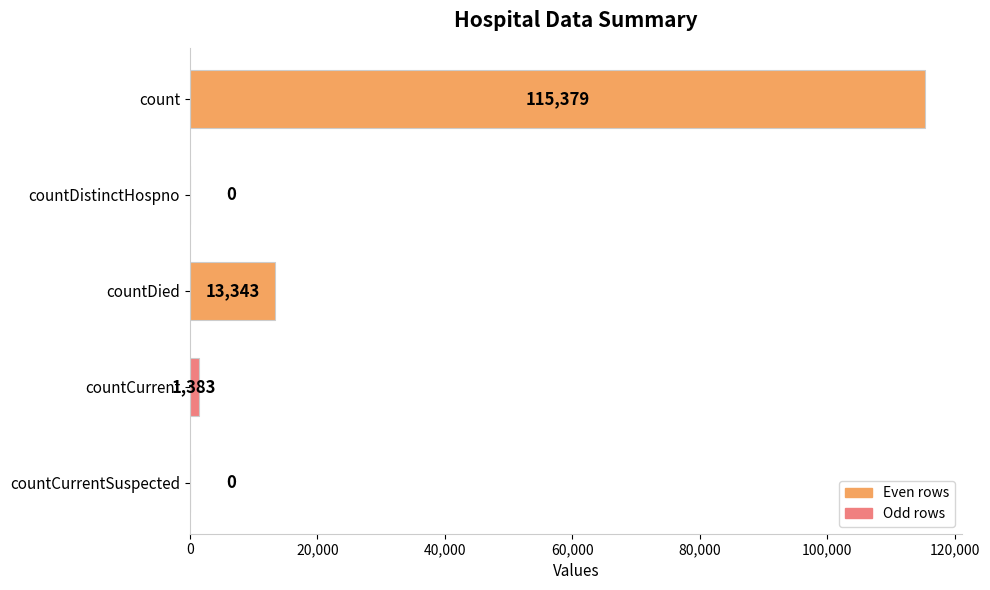

Reading bottom to top, list all the values displayed in this chart.

countCurrentSuspected=0	countCurrent=1383	countDied=13343	countDistinctHospno=0	count=115379